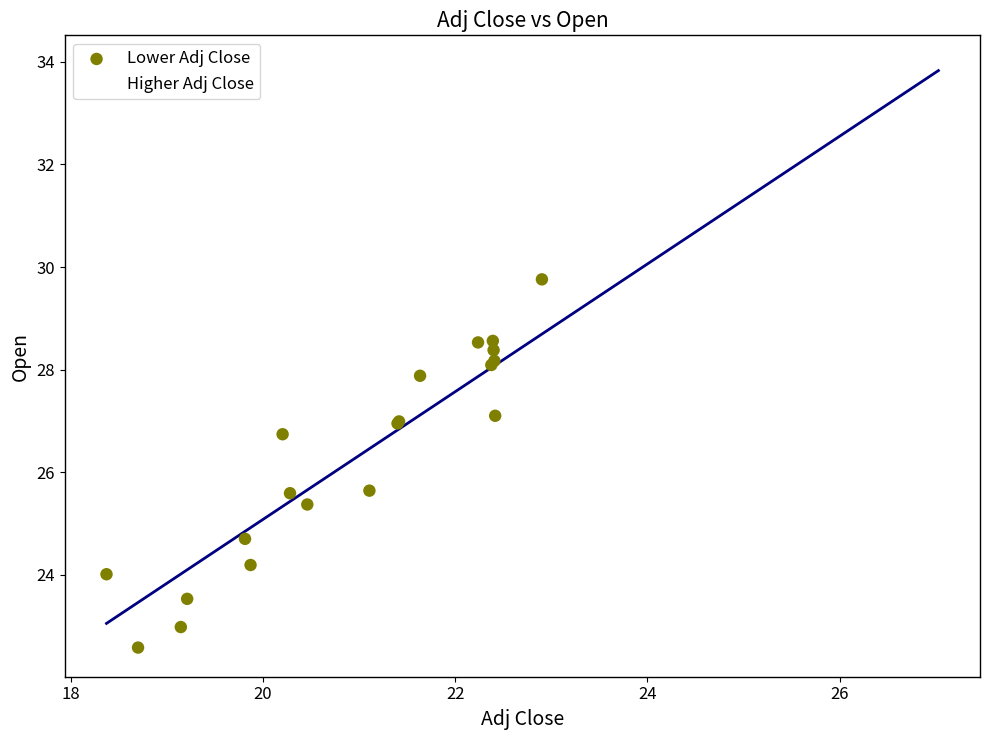

Which series reaches the minimum Y coordinate?

Lower Adj Close